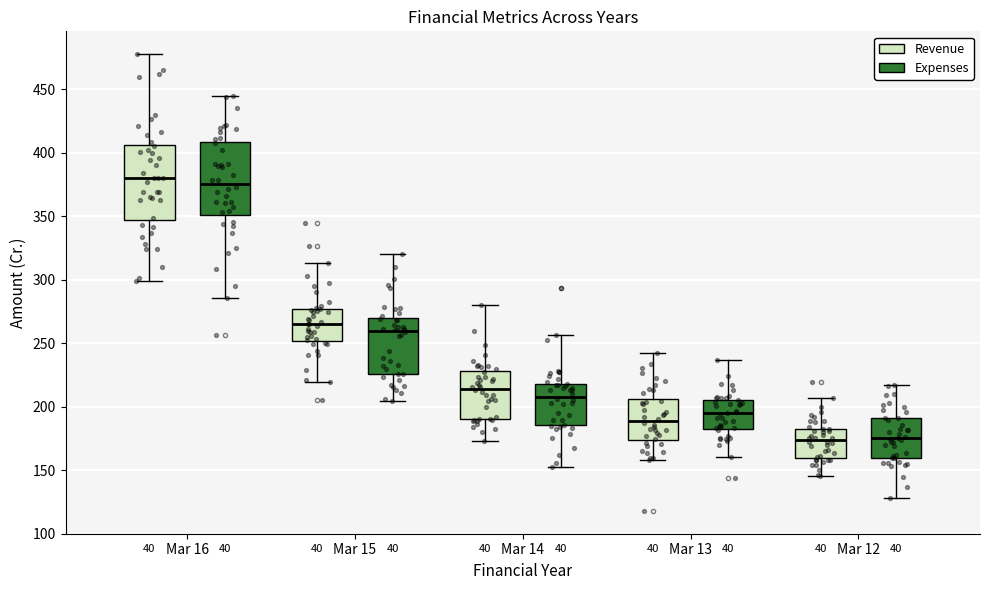

Reading left to right, transcribe this box plot: for each box, give where its median line is, the range the box spans, and where its two whiskers end, as read against the y-axis. The values are not printed on the chart, so give them approximately, as read against the axis.

Mar 16 (Revenue): median 380, box 345 to 405, whiskers 300 to 480
Mar 16 (Expenses): median 375, box 350 to 410, whiskers 285 to 445
Mar 15 (Revenue): median 265, box 250 to 275, whiskers 220 to 315
Mar 15 (Expenses): median 260, box 225 to 270, whiskers 205 to 320
Mar 14 (Revenue): median 215, box 190 to 230, whiskers 175 to 280
Mar 14 (Expenses): median 210, box 185 to 220, whiskers 150 to 255
Mar 13 (Revenue): median 190, box 175 to 205, whiskers 160 to 240
Mar 13 (Expenses): median 195, box 185 to 205, whiskers 160 to 235
Mar 12 (Revenue): median 175, box 160 to 185, whiskers 145 to 205
Mar 12 (Expenses): median 175, box 160 to 190, whiskers 130 to 215